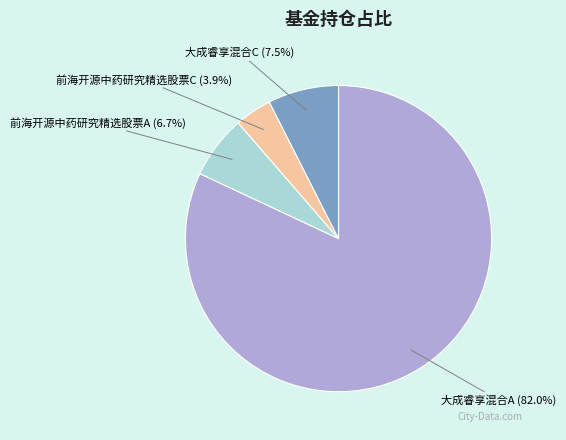

Does any single category account for the majority?

Yes